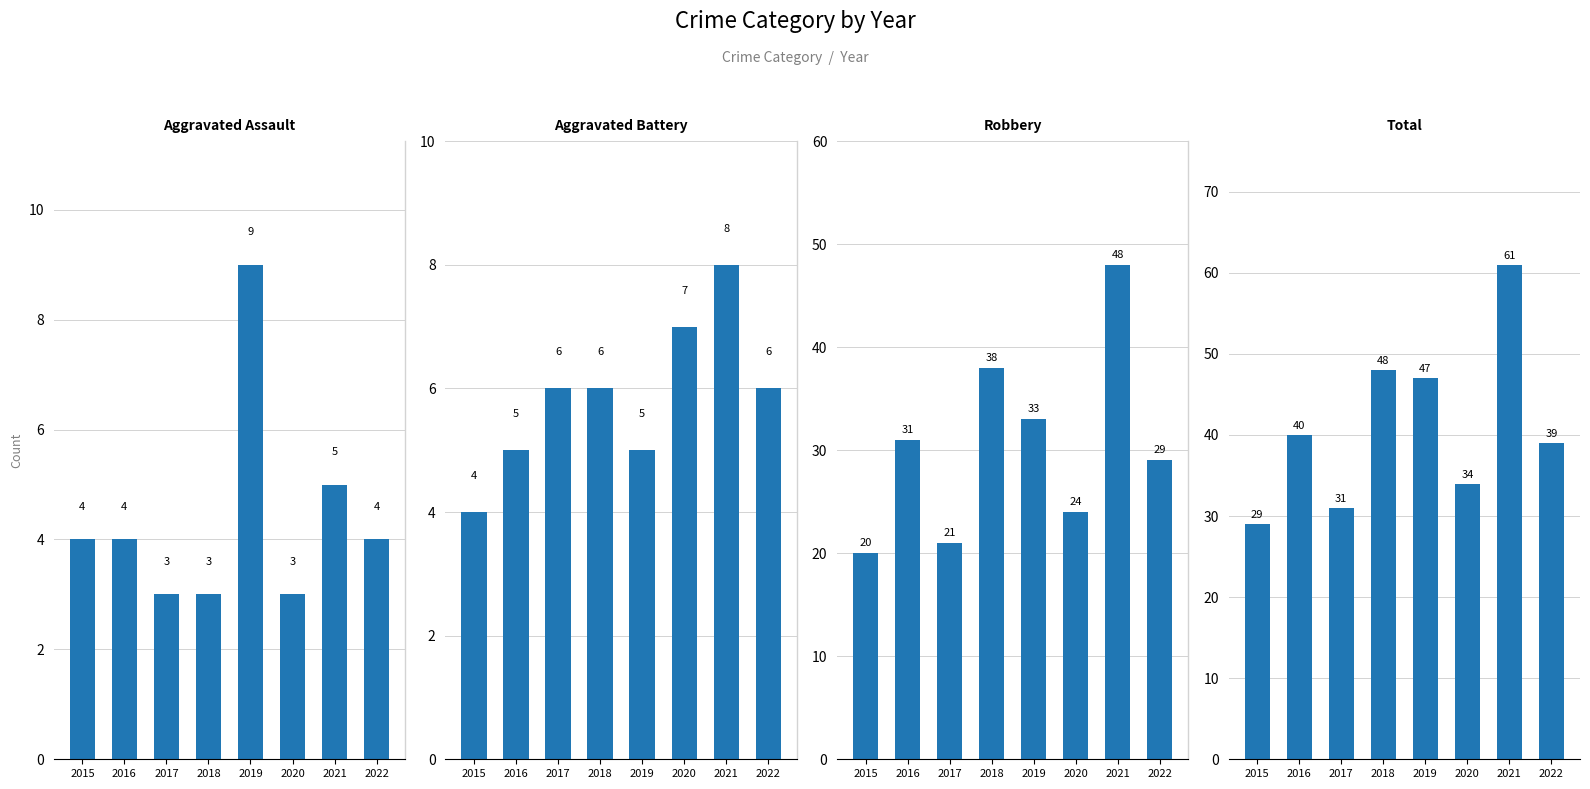

What value does the Aggravated Assault series have at 2015?

4